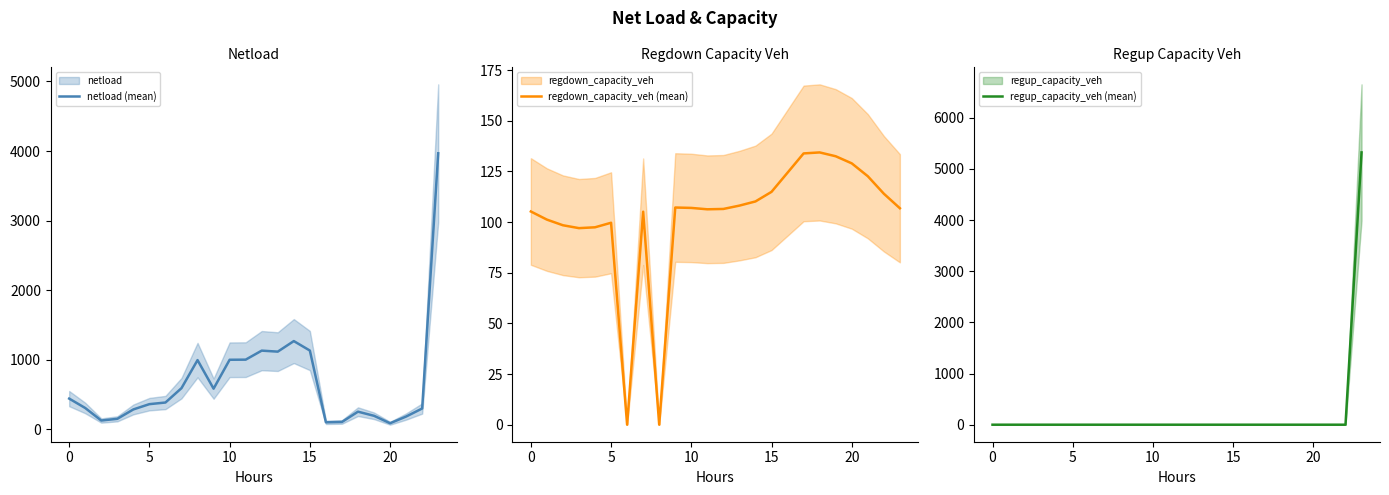

How many intersections are there between regup_capacity_veh (mean) and regdown_capacity_veh (mean)?

1